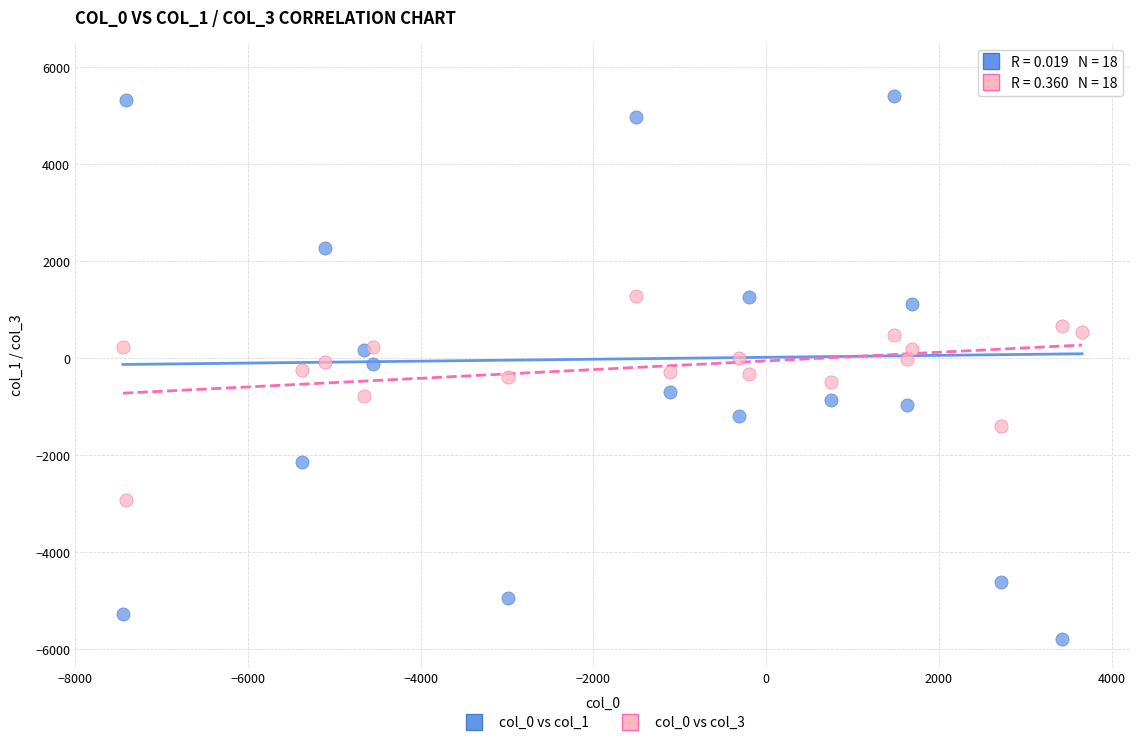

Which series has the widest spread of Y values?

col_0 vs col_1